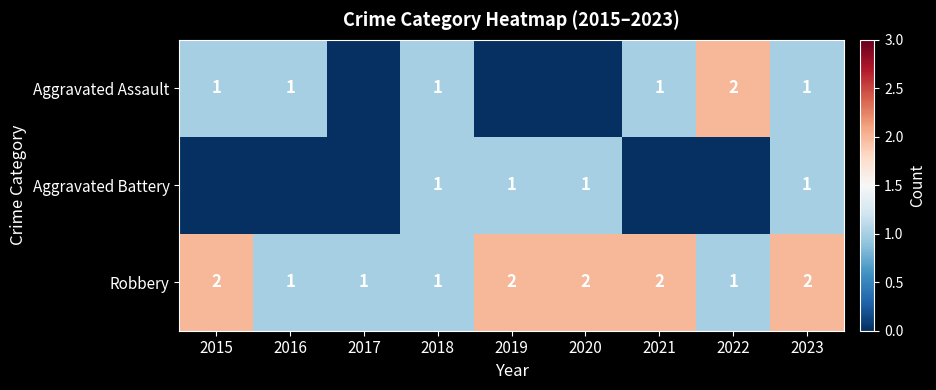

Is the value of Robbery at 2020 greater than the value of Aggravated Battery at 2020?

Yes